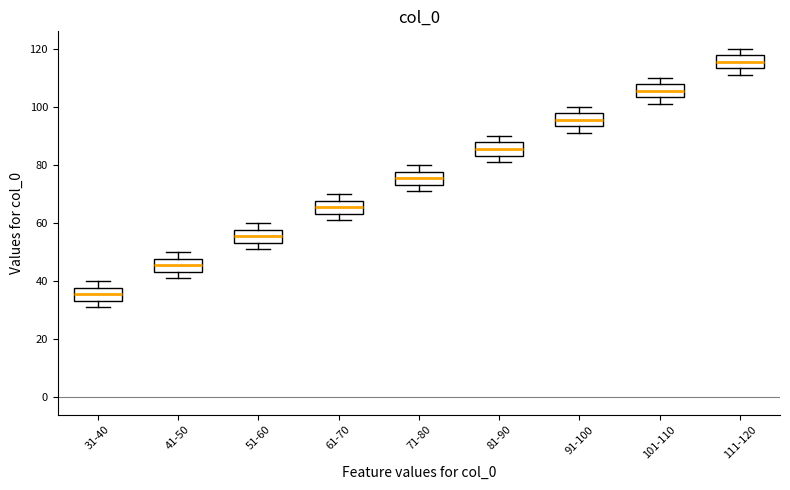

Which box's median line is the highest?

111-120